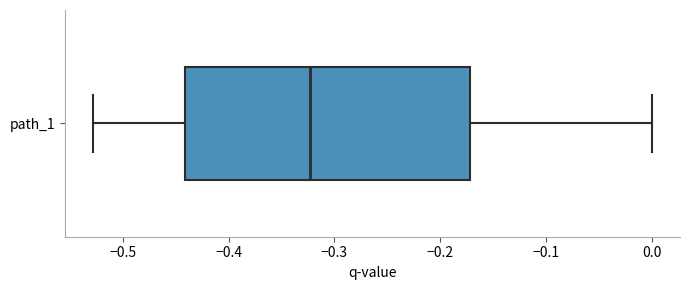

Where does the right whisker of the box for path_1 end on the x-axis? The values are not printed on the chart, so give them approximately, as read against the axis.

0.00